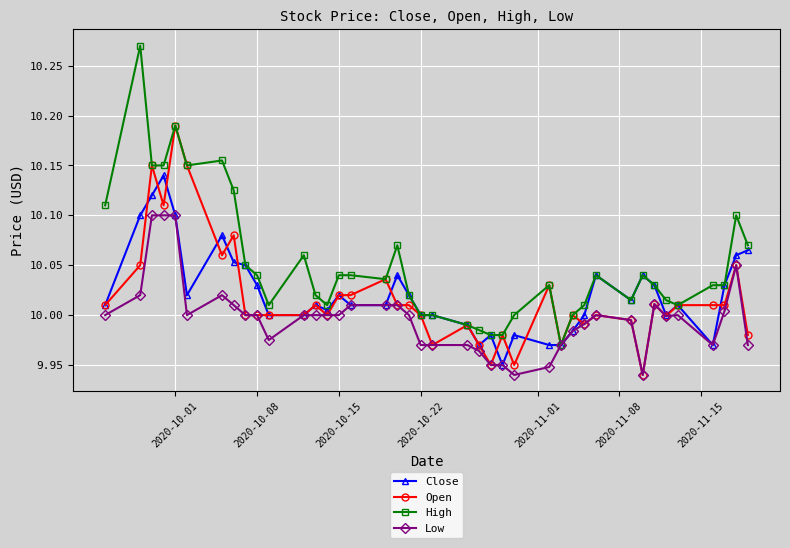

True or false: Open has more than 1 interior local peaks.

True